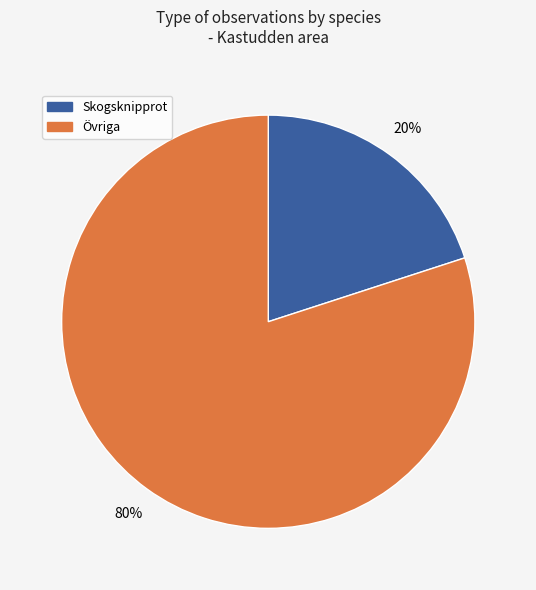

Is there any slice that represents more than half of the pie?

Yes